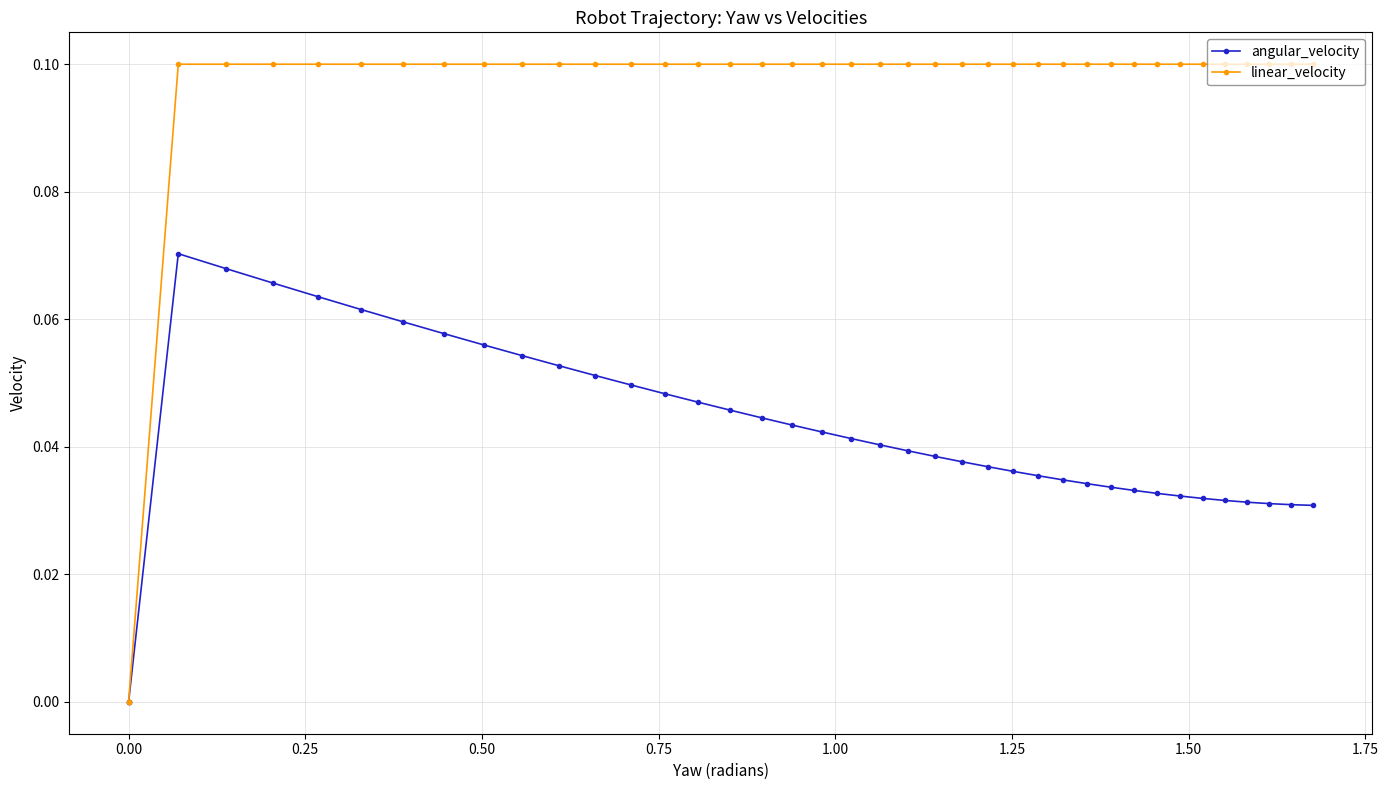

How many lines are shown in the chart?

2